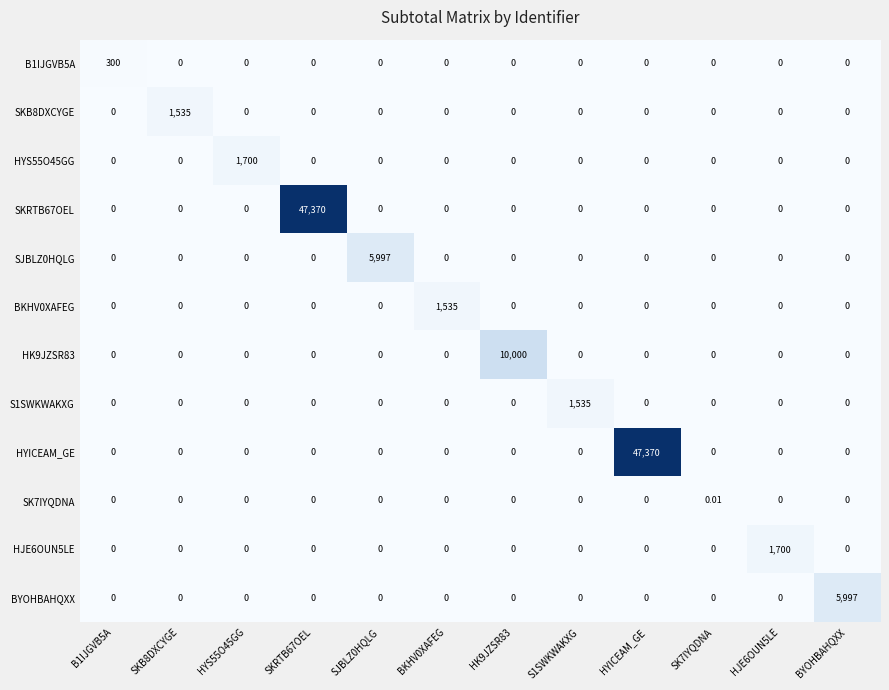

Which series changed the most between BKHV0XAFEG and HYICEAM_GE?

HYICEAM_GE